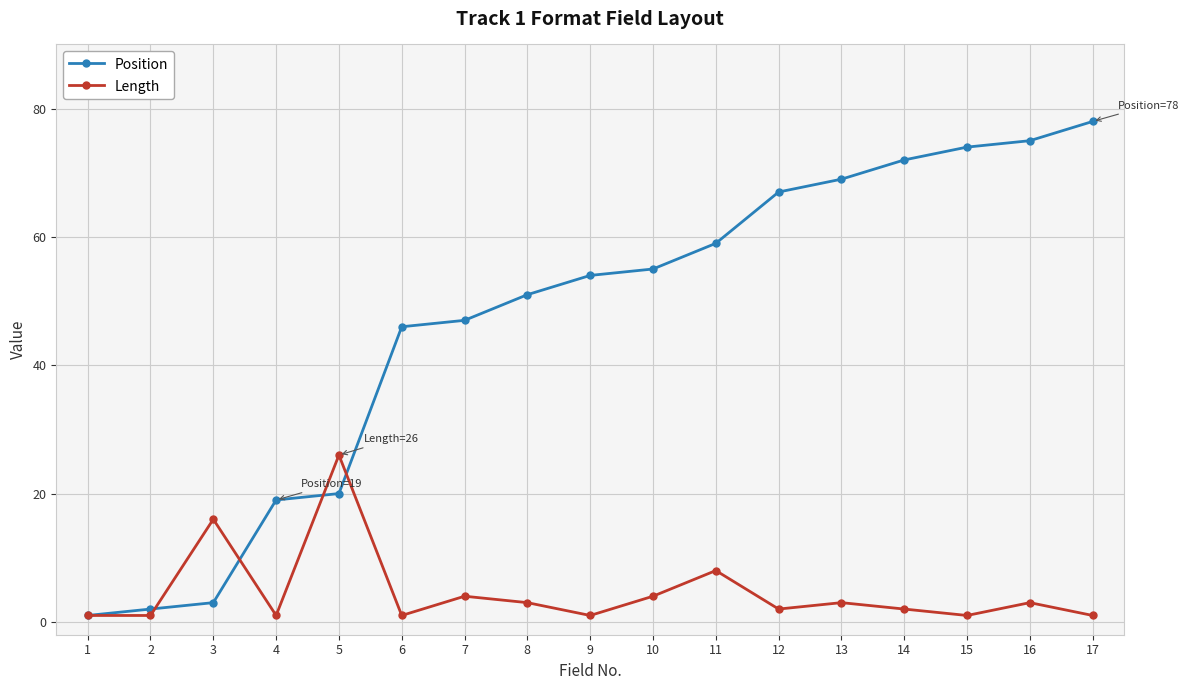

In Length, how many points are higher than both neighbors (excluding endpoints)?

6